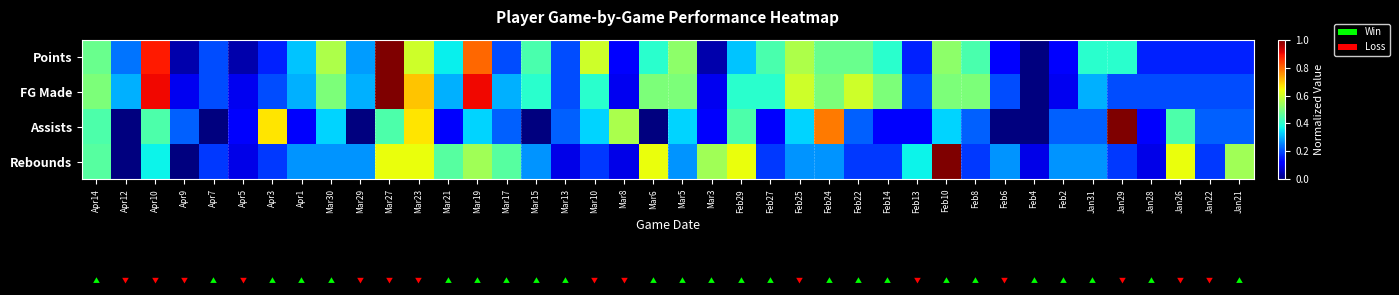

How many categories are shown in the chart?

40